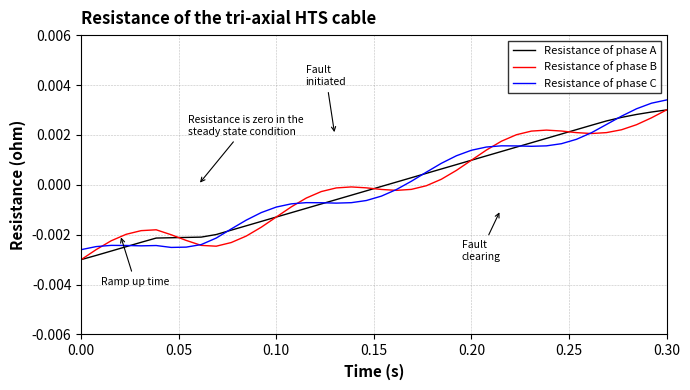

How many intersections are there between Resistance of phase B and Resistance of phase C?

6